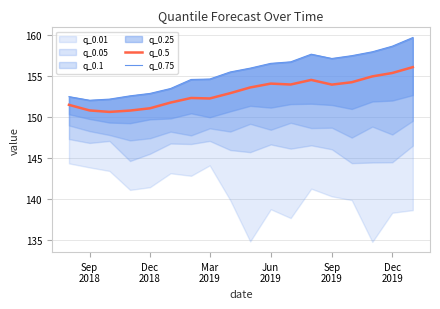

How many lines are shown in the chart?

2